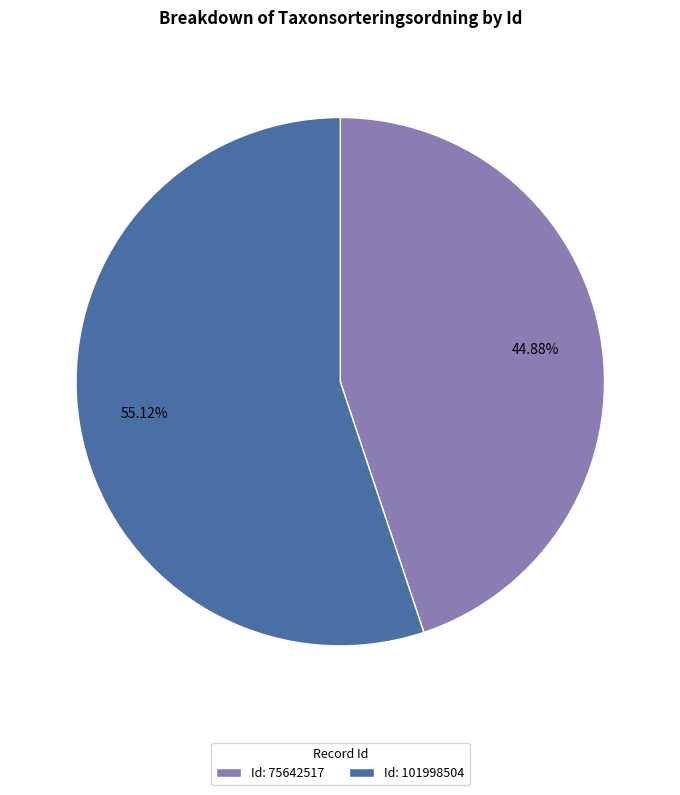

Which slice represents more than half of the pie?

Id: 101998504